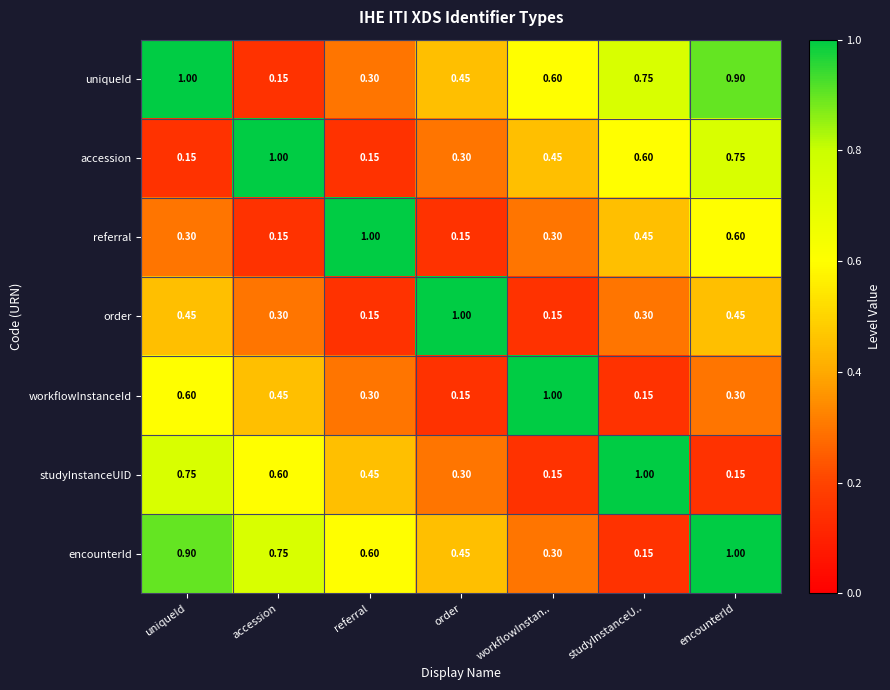

At which label does workflowInstanceId reach its peak?

workflowInstan..